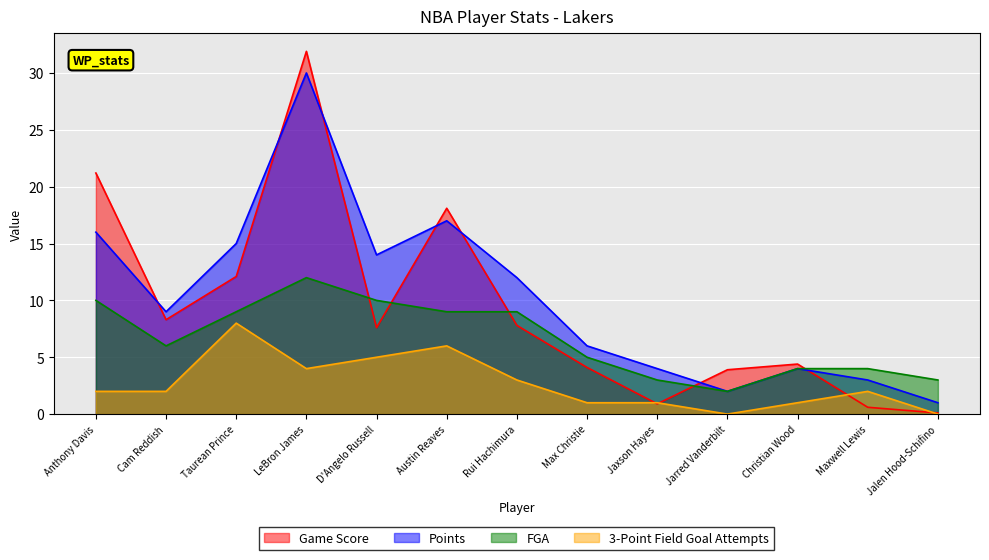

What is the value of the 3-Point Field Goal Attempts point at the 8th from the left?

1.0